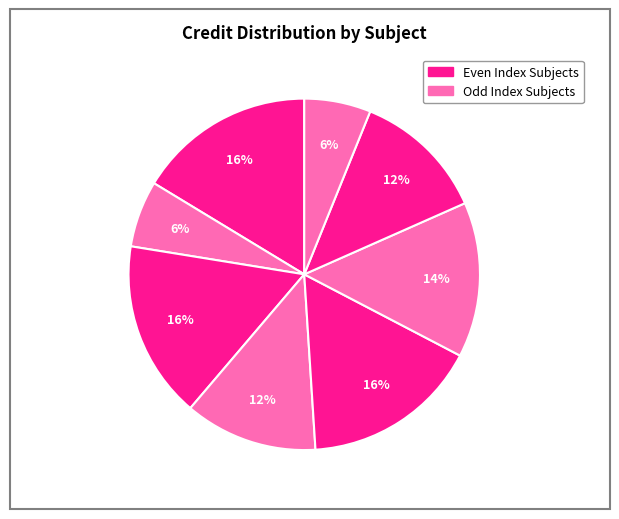

Rank the categories by value from highest to lowest.

CH101, EE101, MA101, ME111, HS101, PH101, CH110, PH110